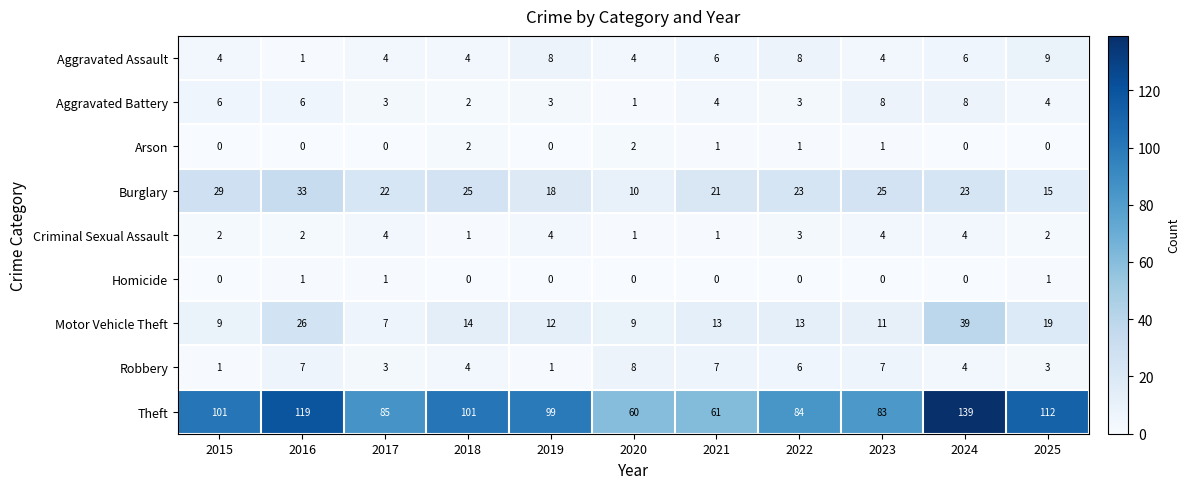

At 2025, list the series in order from smallest to largest.

Arson, Homicide, Criminal Sexual Assault, Robbery, Aggravated Battery, Aggravated Assault, Burglary, Motor Vehicle Theft, Theft